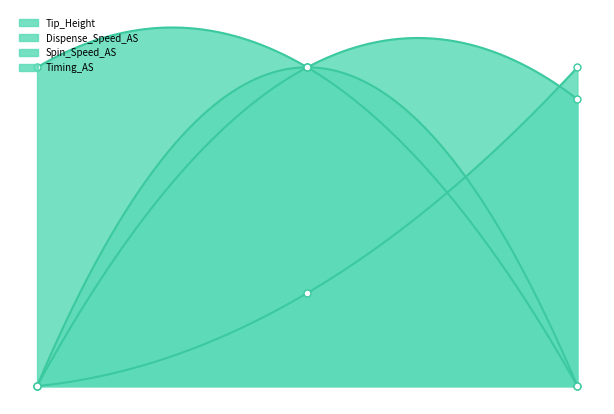

Reading left to right, transcribe all the data shown in this chart.

Tip_Height: 0=1.0	1=1.0	2=0.0
Dispense_Speed_AS: 0=0.0	1=0.3	2=1.0
Spin_Speed_AS: 0=0.0	1=1.0	2=0.9
Timing_AS: 0=0.0	1=1.0	2=0.0